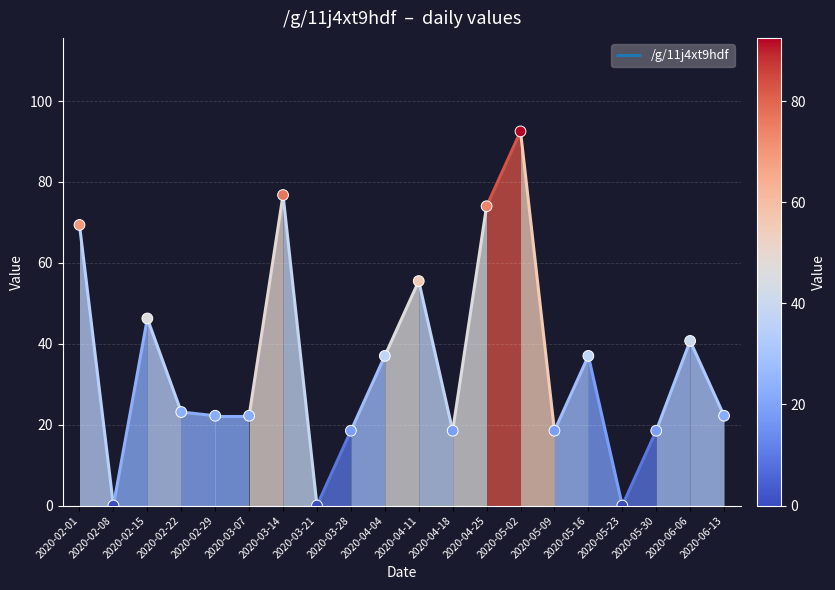

What is the ratio of the value at 2020-04-11 to the value at 2020-02-01?

0.8